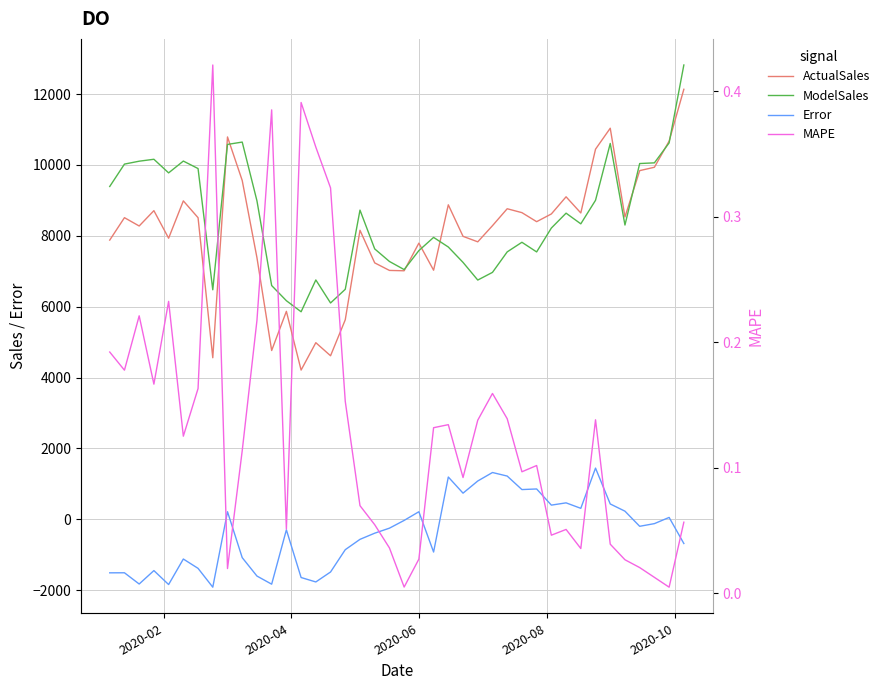

In ActualSales, how many points are lower than both neighbors (excluding endpoints)?

12